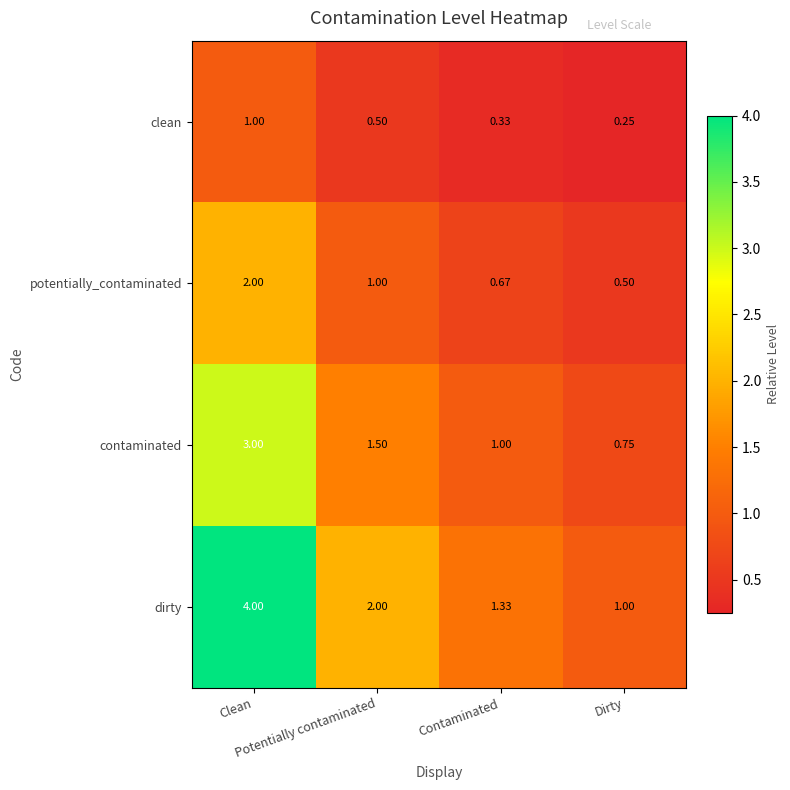

Which series has the largest total across all categories?

dirty